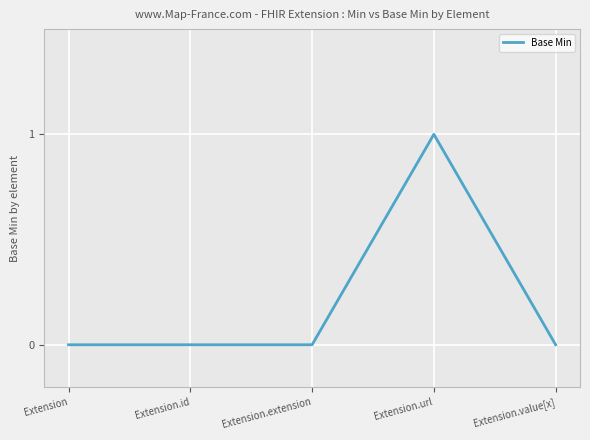

The chart shows a value of 0 at Extension.extension. True or false?

True